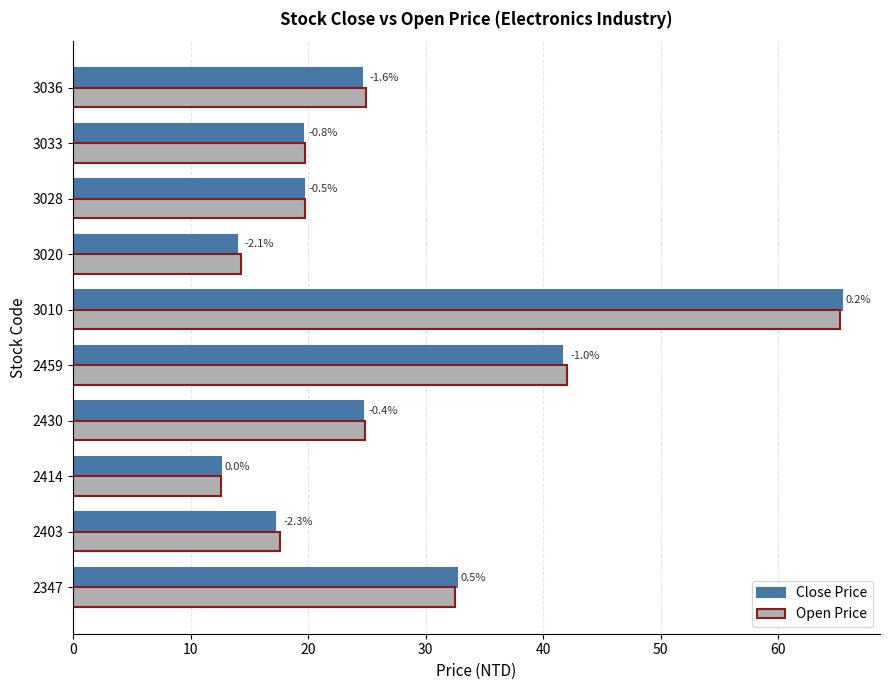

Which series has the widest spread of values?

Close Price